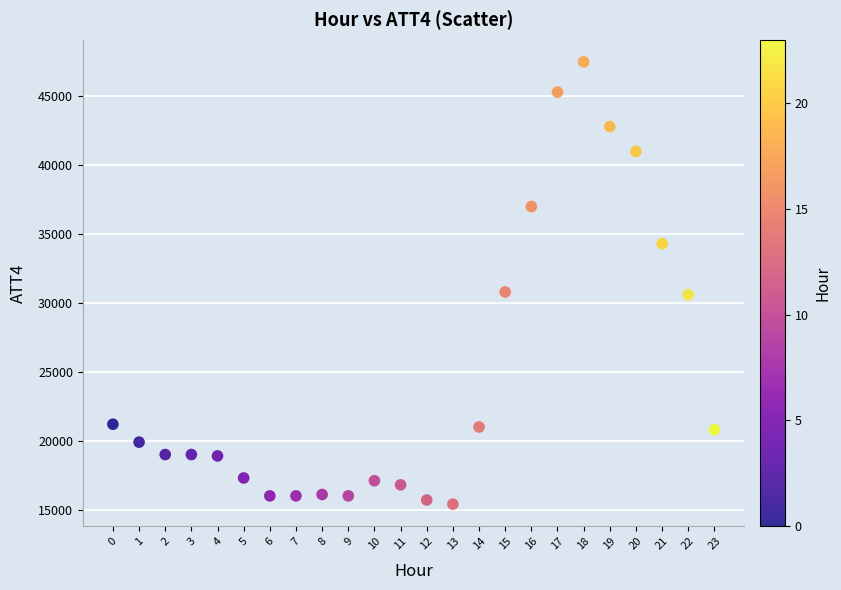

What is the range of Y values (max minus min)?

32100